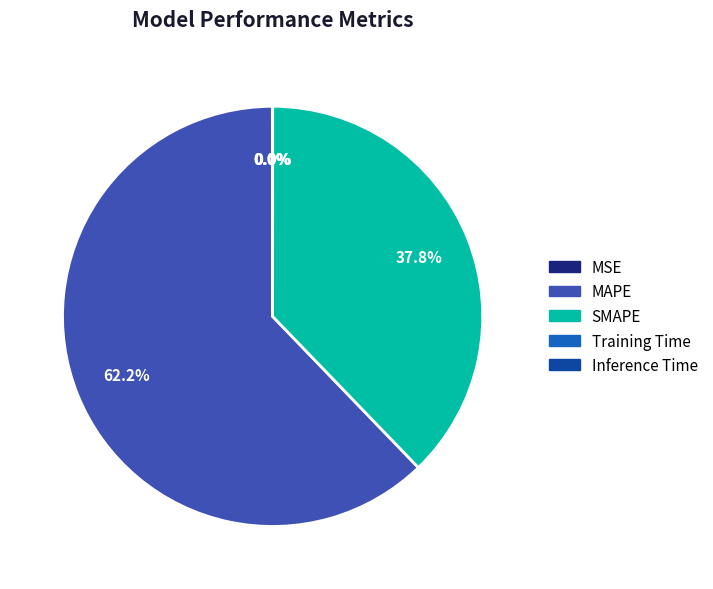

To the nearest percent, what is the average slice percentage?

20%